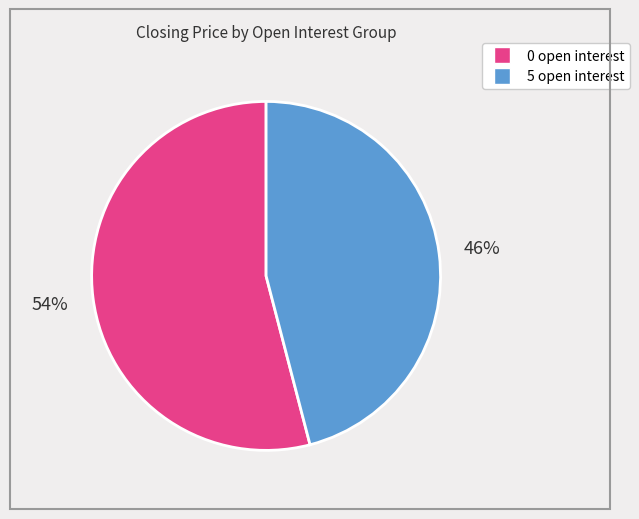

Is there any slice that represents more than half of the pie?

Yes